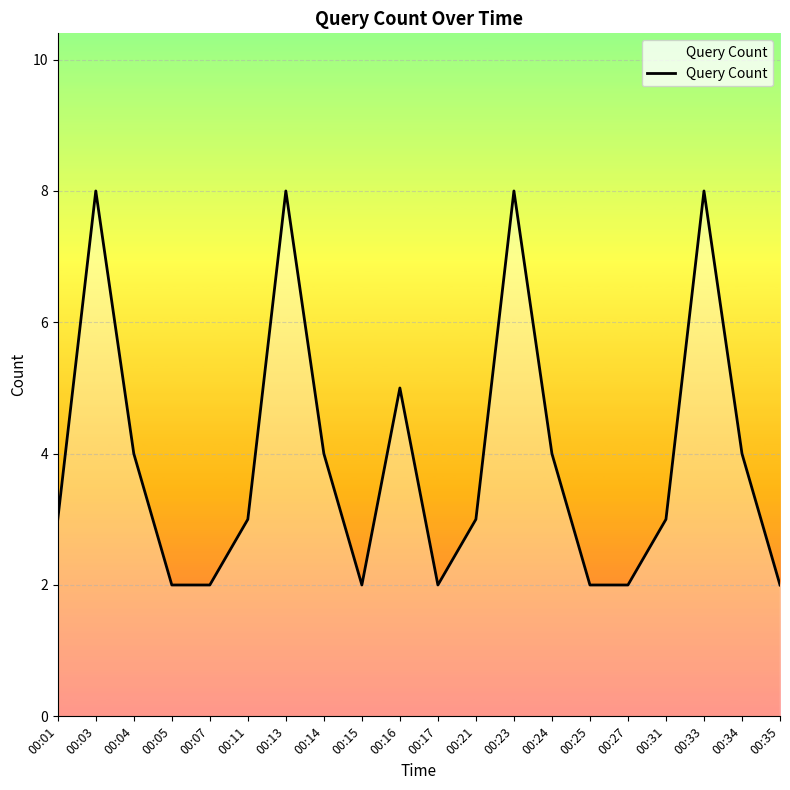

The value at 00:23 is 8. True or false?

True